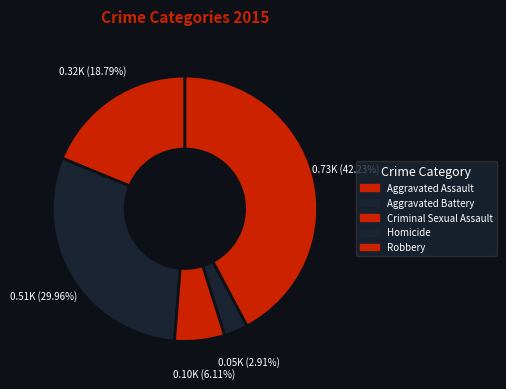

Rank the categories by value from lowest to highest.

Homicide, Criminal Sexual Assault, Aggravated Assault, Aggravated Battery, Robbery